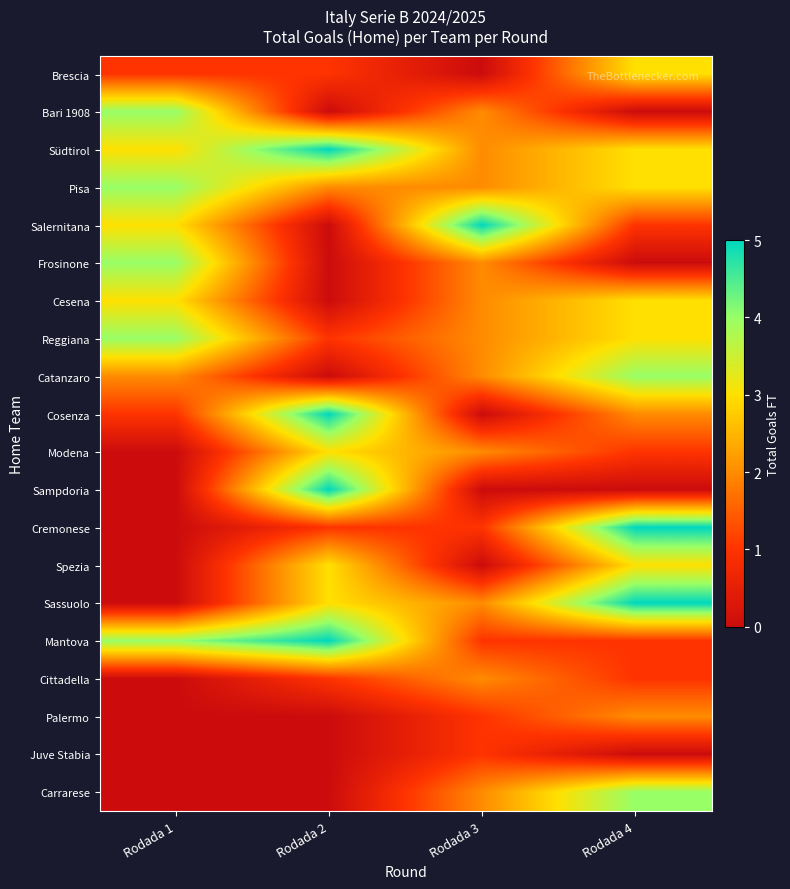

Rank the series at Rodada 3 from lowest to highest value.

Brescia, Cosenza, Sampdoria, Spezia, Cremonese, Mantova, Palermo, Juve Stabia, Bari 1908, Südtirol, Pisa, Frosinone, Cesena, Reggiana, Catanzaro, Modena, Sassuolo, Cittadella, Carrarese, Salernitana